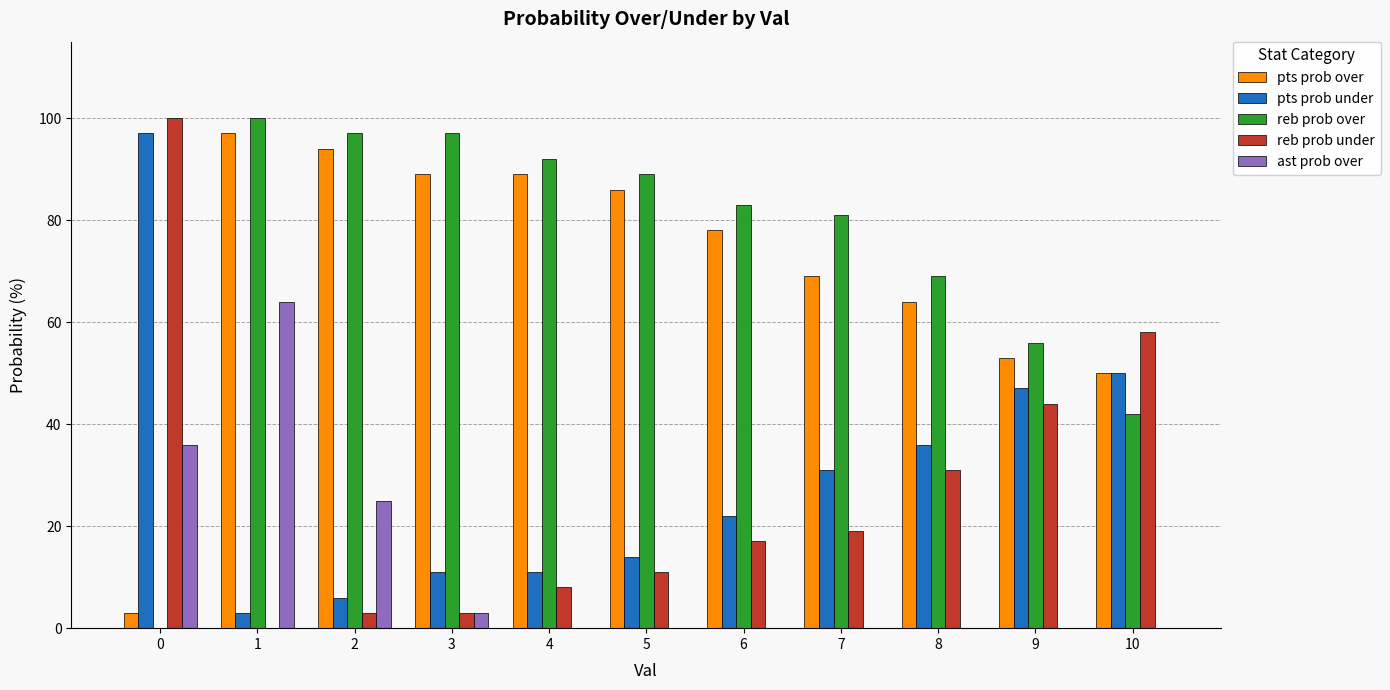

Is it true that pts prob under equals 6 at 2?

True